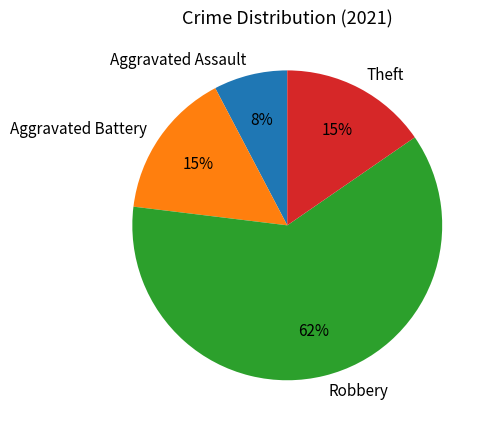

Which has a higher value, Robbery or Aggravated Assault?

Robbery